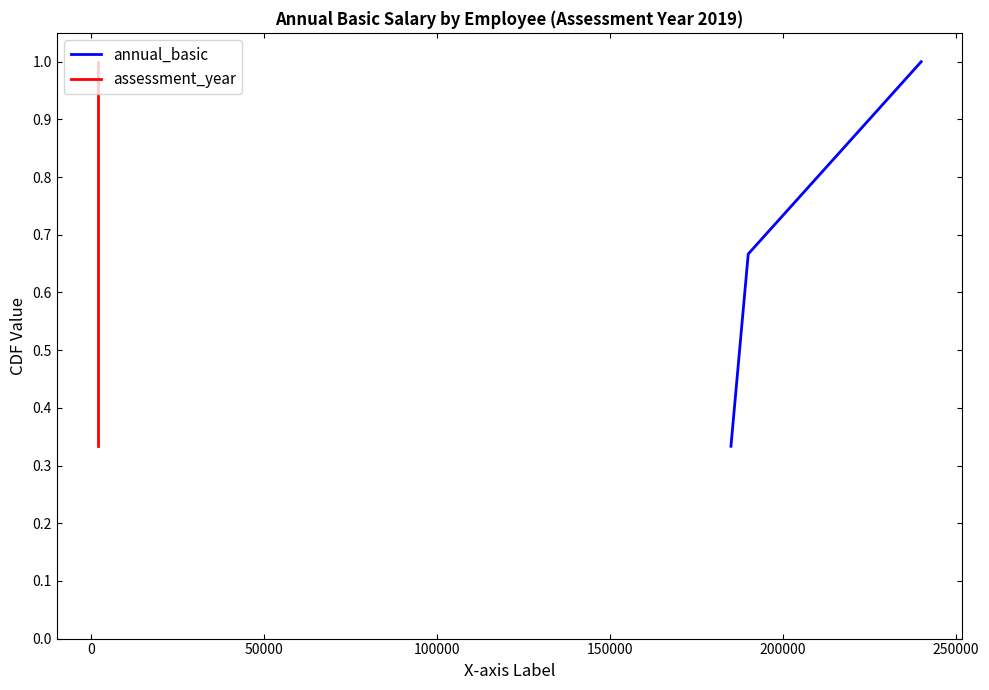

Reading left to right, list all the values displayed in this chart.

annual_basic: 0.3	0.7	1.0
assessment_year: 0.3	0.7	1.0